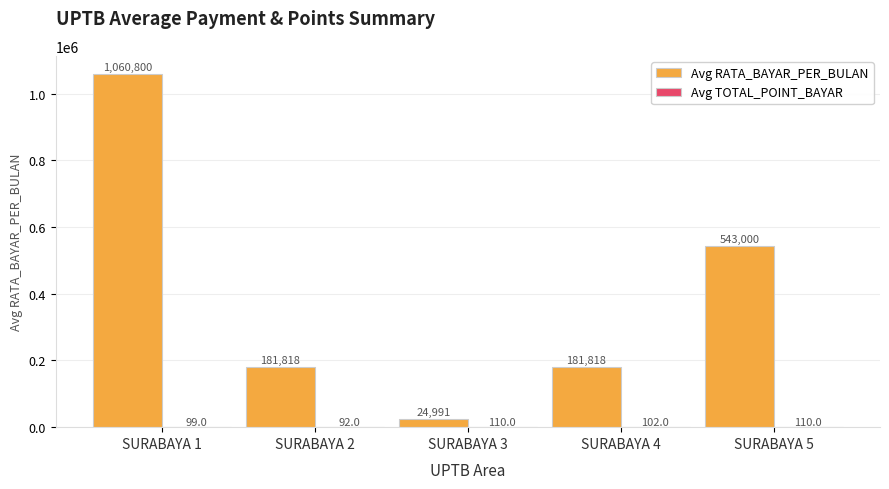

What is the sum of the Avg RATA_BAYAR_PER_BULAN values at SURABAYA 1 and SURABAYA 2?

1242618